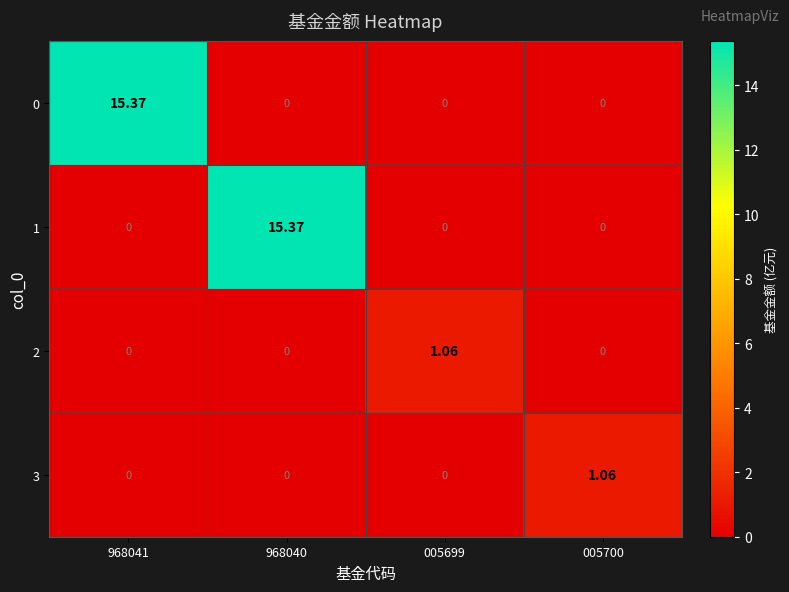

How many categories are shown in the chart?

4